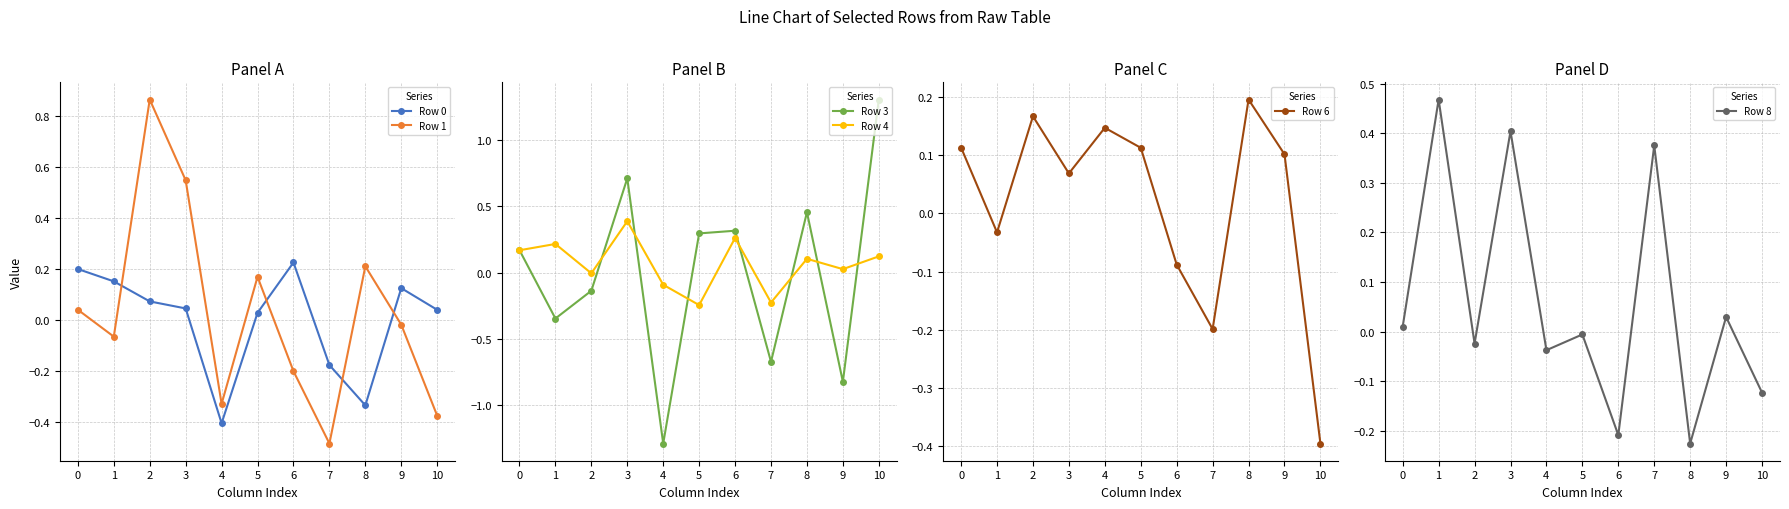

At which label does Row 0 reach its minimum?

4